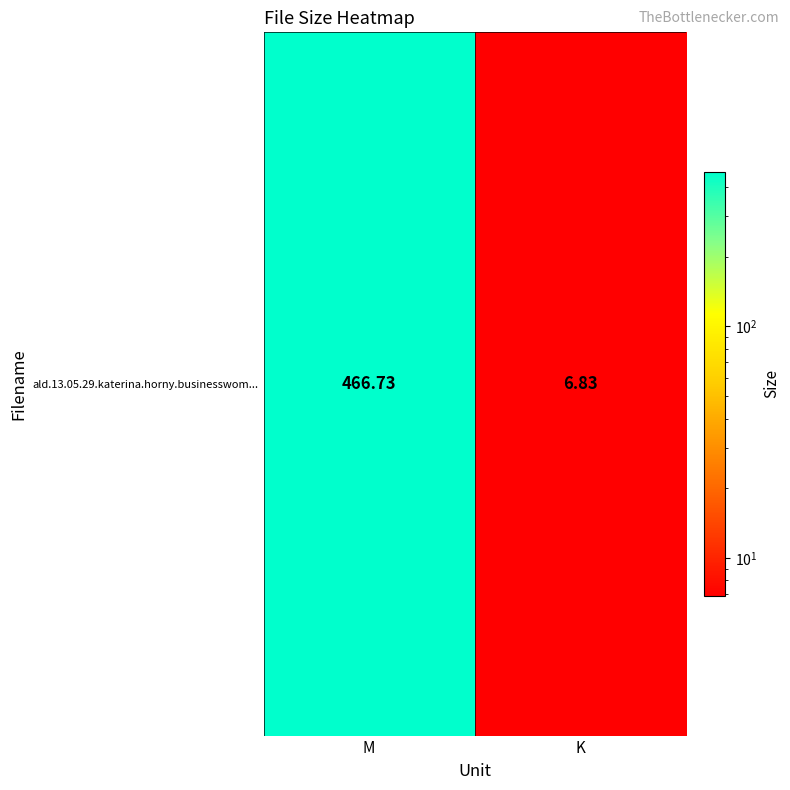

The chart shows a value of 6.8 at K. True or false?

True